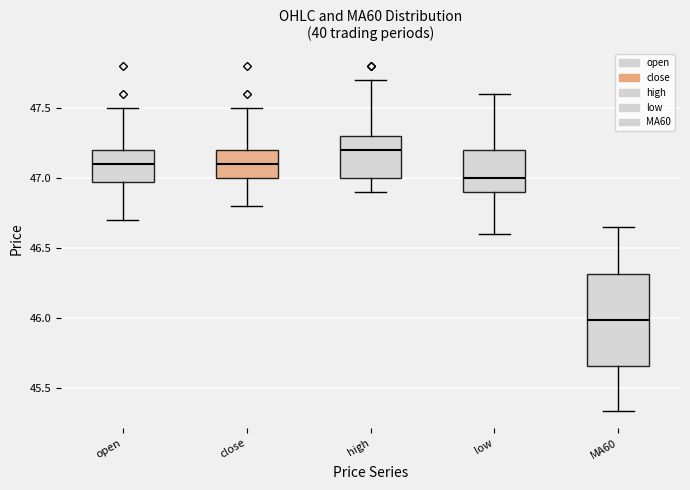

Reading left to right, transcribe this box plot: for each box, give where its median line is, the range the box spans, and where its two whiskers end, as read against the y-axis. The values are not printed on the chart, so give them approximately, as read against the axis.

open: median 47.10, box 47.00 to 47.20, whiskers 46.70 to 47.50
close: median 47.10, box 47.00 to 47.20, whiskers 46.80 to 47.50
high: median 47.20, box 47.00 to 47.30, whiskers 46.90 to 47.70
low: median 47.00, box 46.90 to 47.20, whiskers 46.60 to 47.60
MA60: median 46.00, box 45.65 to 46.30, whiskers 45.35 to 46.65